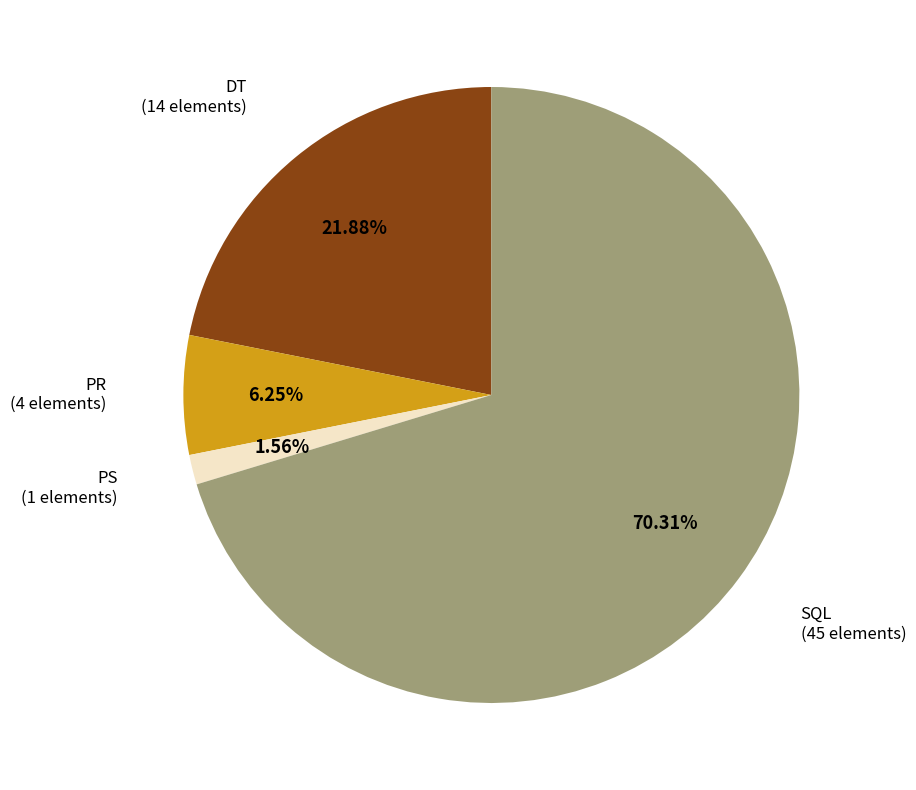

Combined, do PR and PS account for over 50%?

No